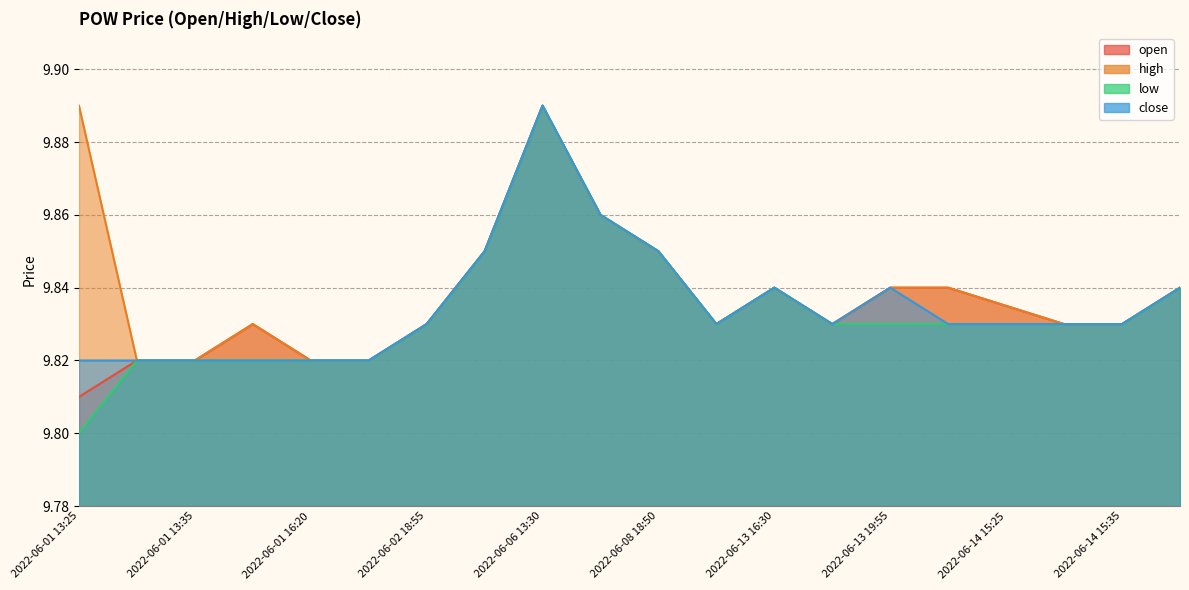

What are all the series names shown in the legend?

open, high, low, close